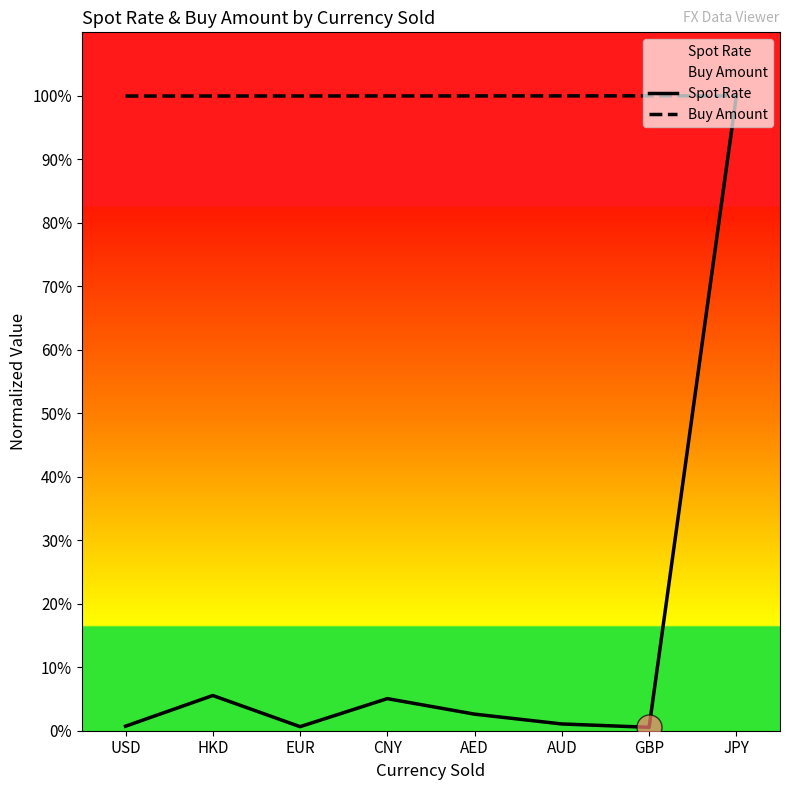

True or false: Spot Rate and Buy Amount cross at least once.

False